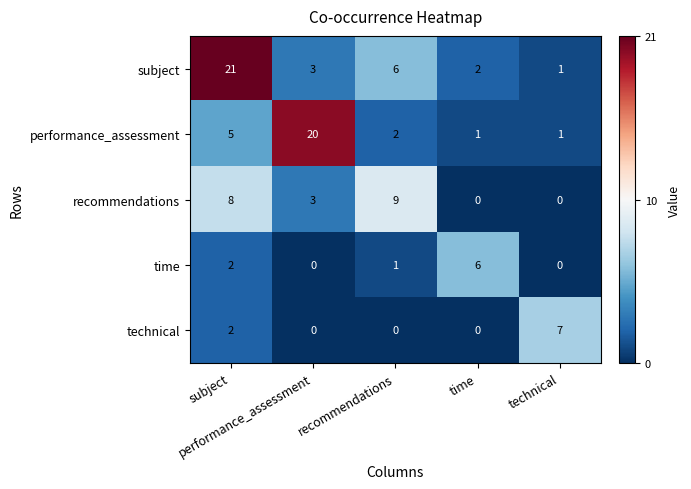

What is the maximum value shown in the chart?

21